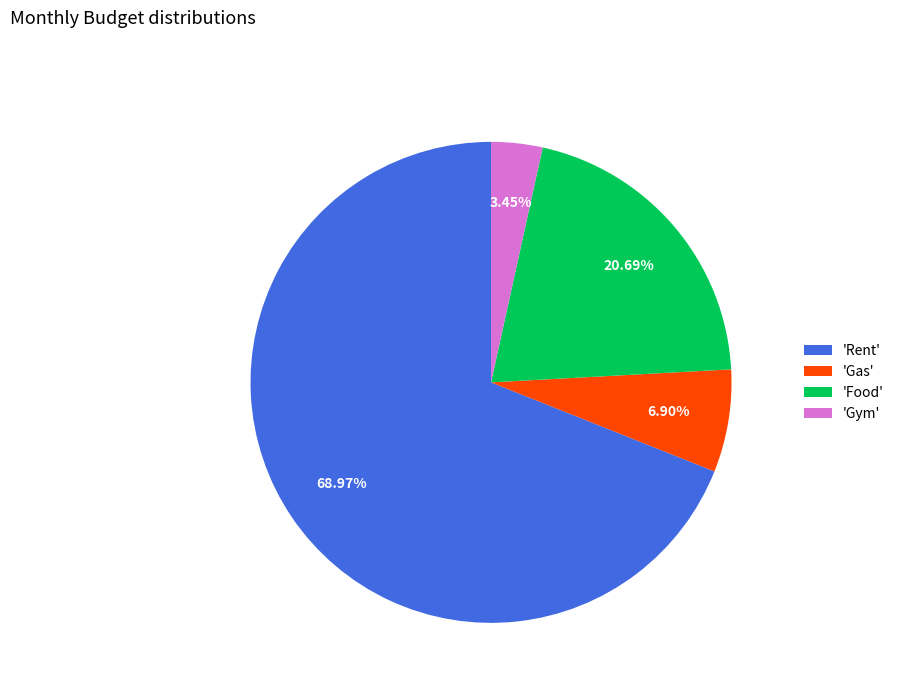

Is the sum of 'Gas' and 'Gym' greater than half?

No